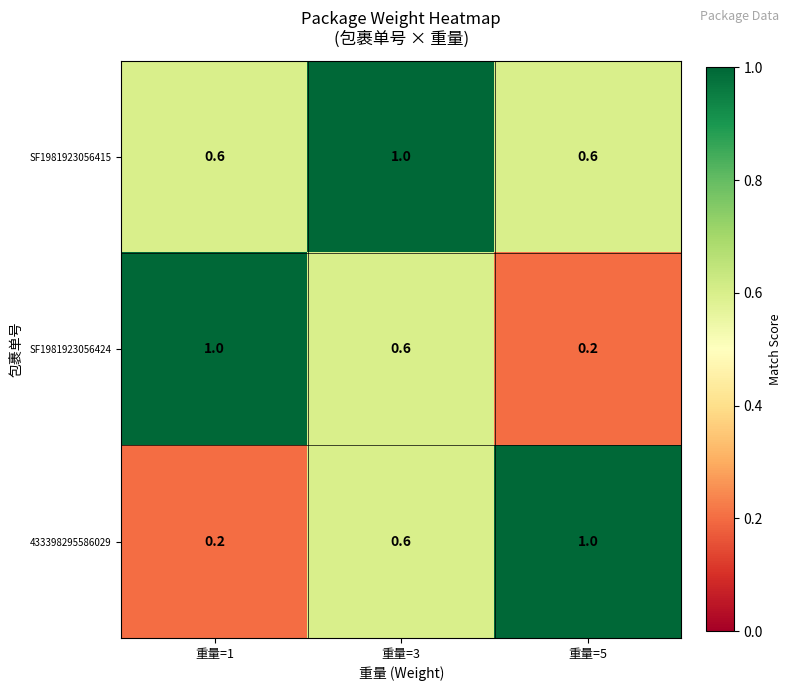

At which category is the sum across all series the highest?

重量=3